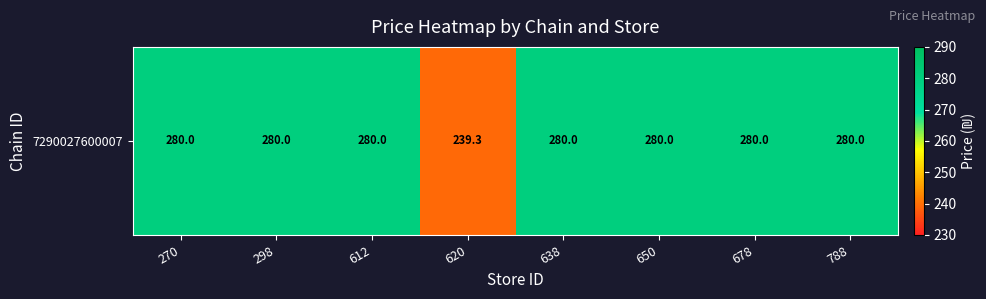

Which has a higher value, 270 or 788?

270